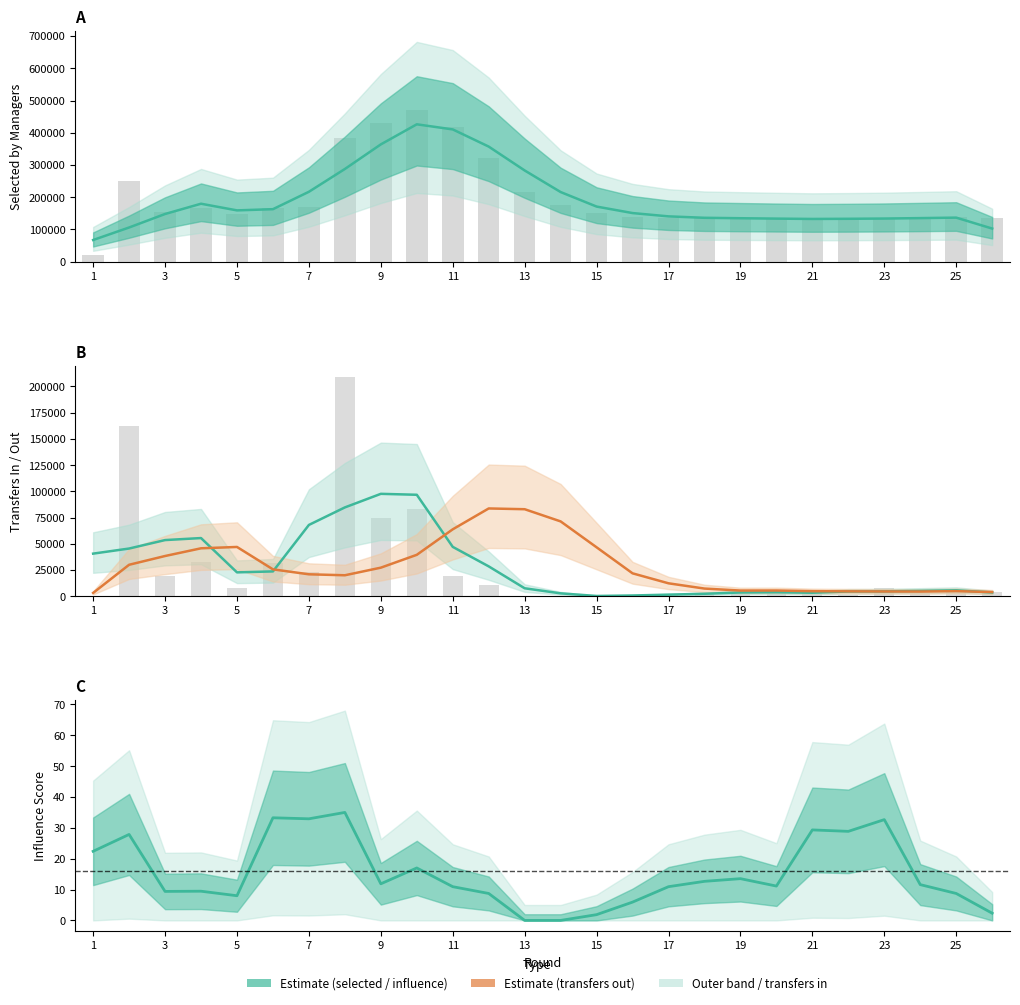

What is the difference between the maximum and minimum values in the transfers_in series?

97320.0